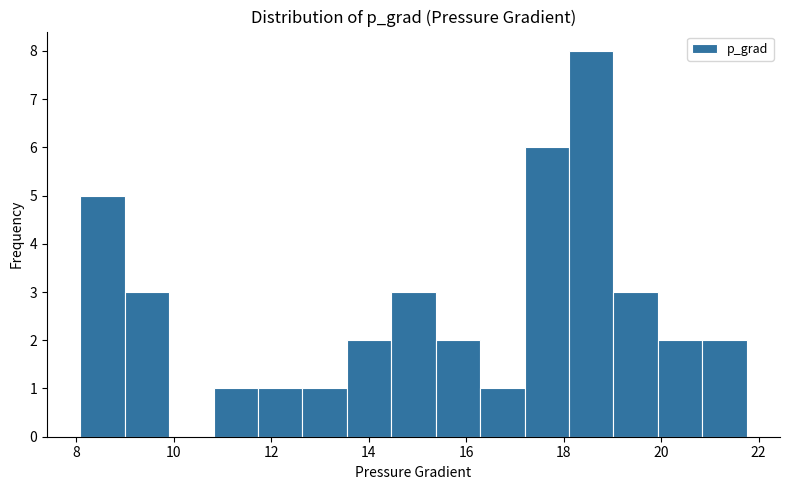

Which range on the x-axis has the tallest bar?

18.2 to 19.0